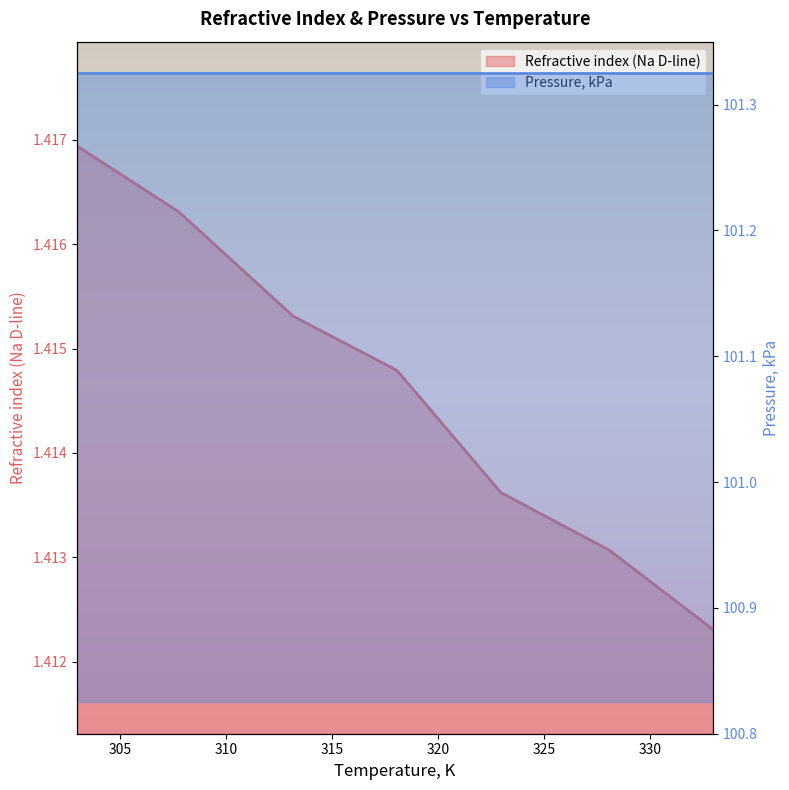

List the labels in order of value, smallest first.

332.95, 328.05, 322.95, 318.05, 313.15, 307.75, 302.95